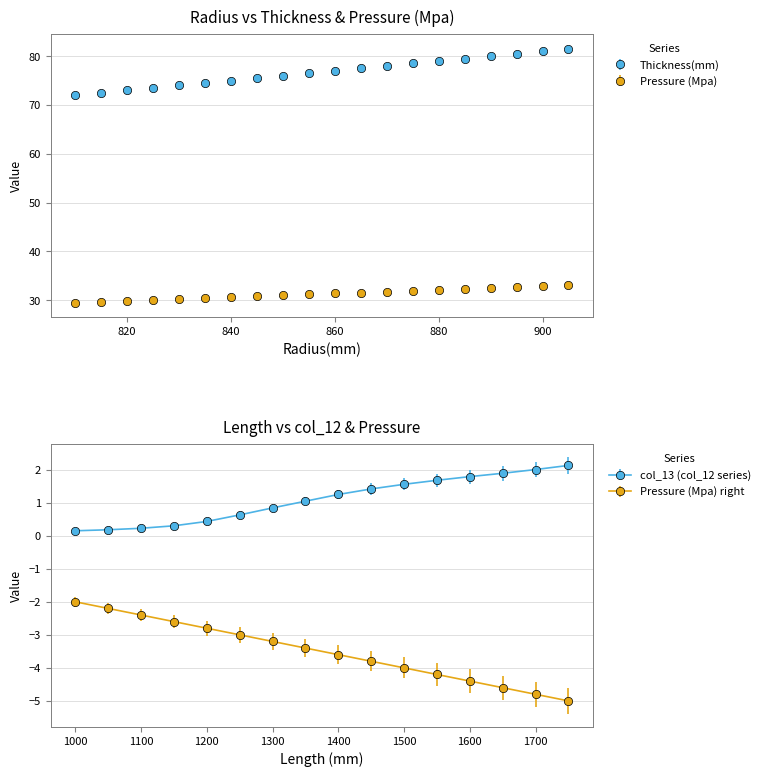

True or false: Thickness(mm) and Pressure (Mpa) cross at least once.

False